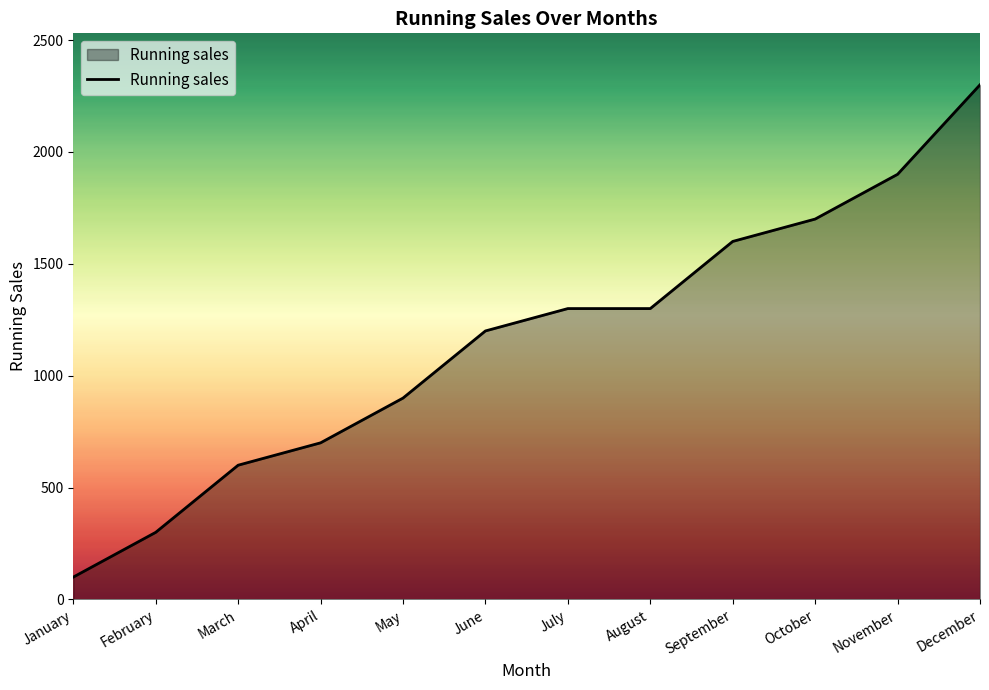

What is the difference between the values at September and March?

1000